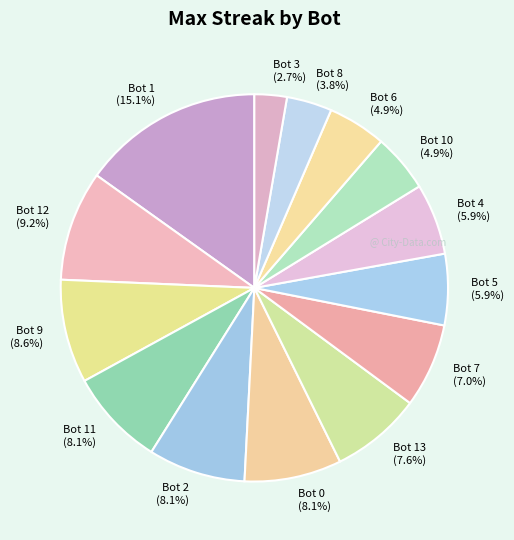

How many segments does this pie chart have?

14